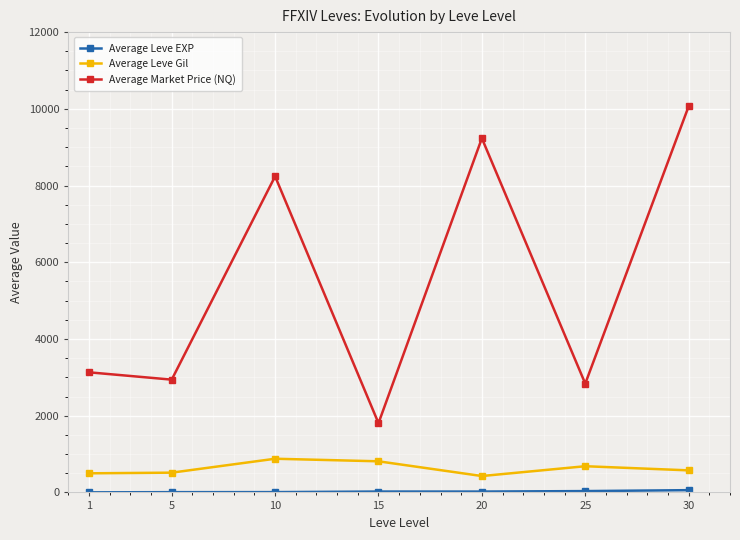

The value of Average Leve Gil at 5 is 515.0. True or false?

True